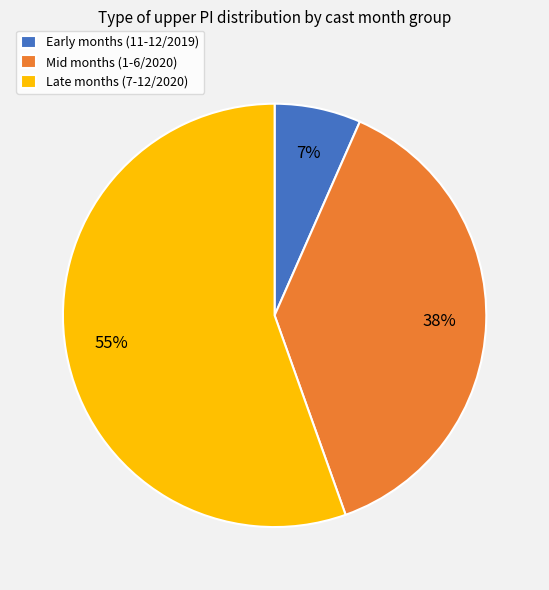

Does Mid months (1-6/2020) account for over 50% of the chart?

No